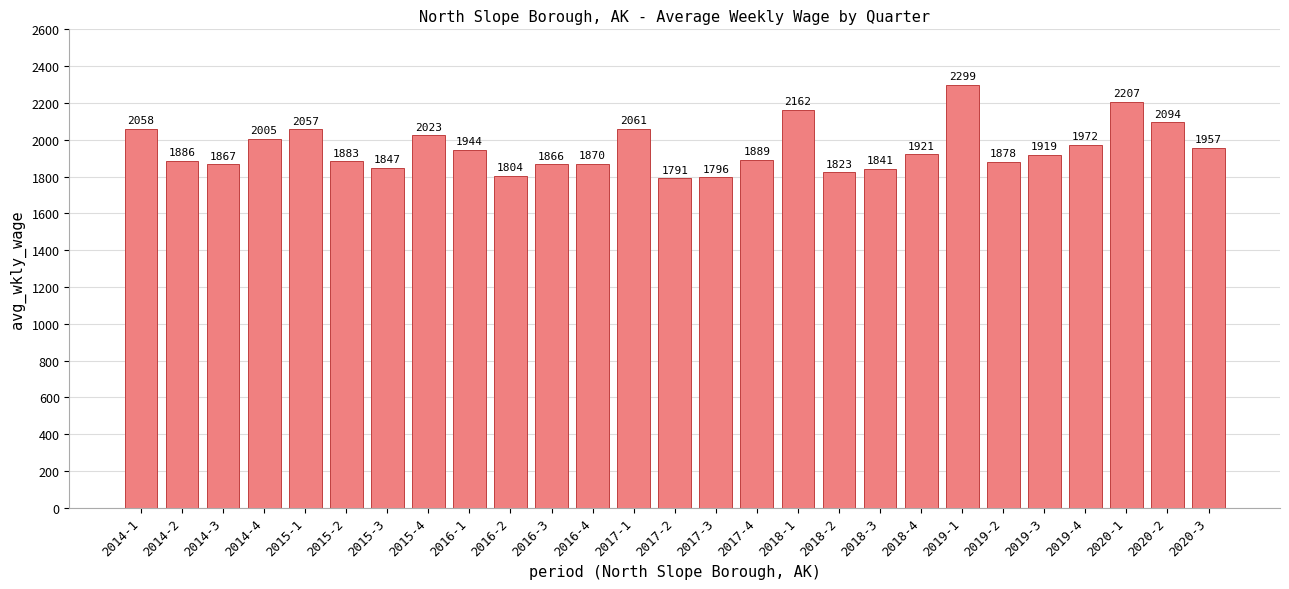

Between 2016-4 and 2019-3, which is larger?

2019-3